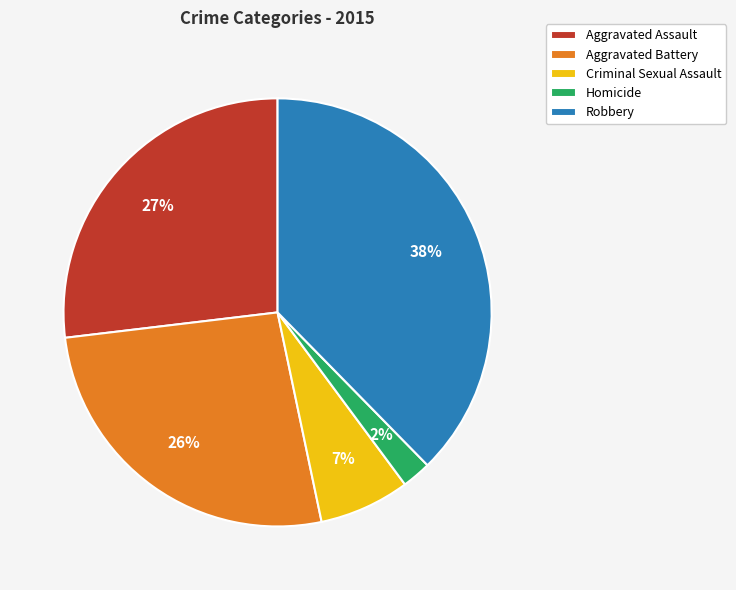

The Aggravated Battery slice represents 26% of the pie. True or false?

True